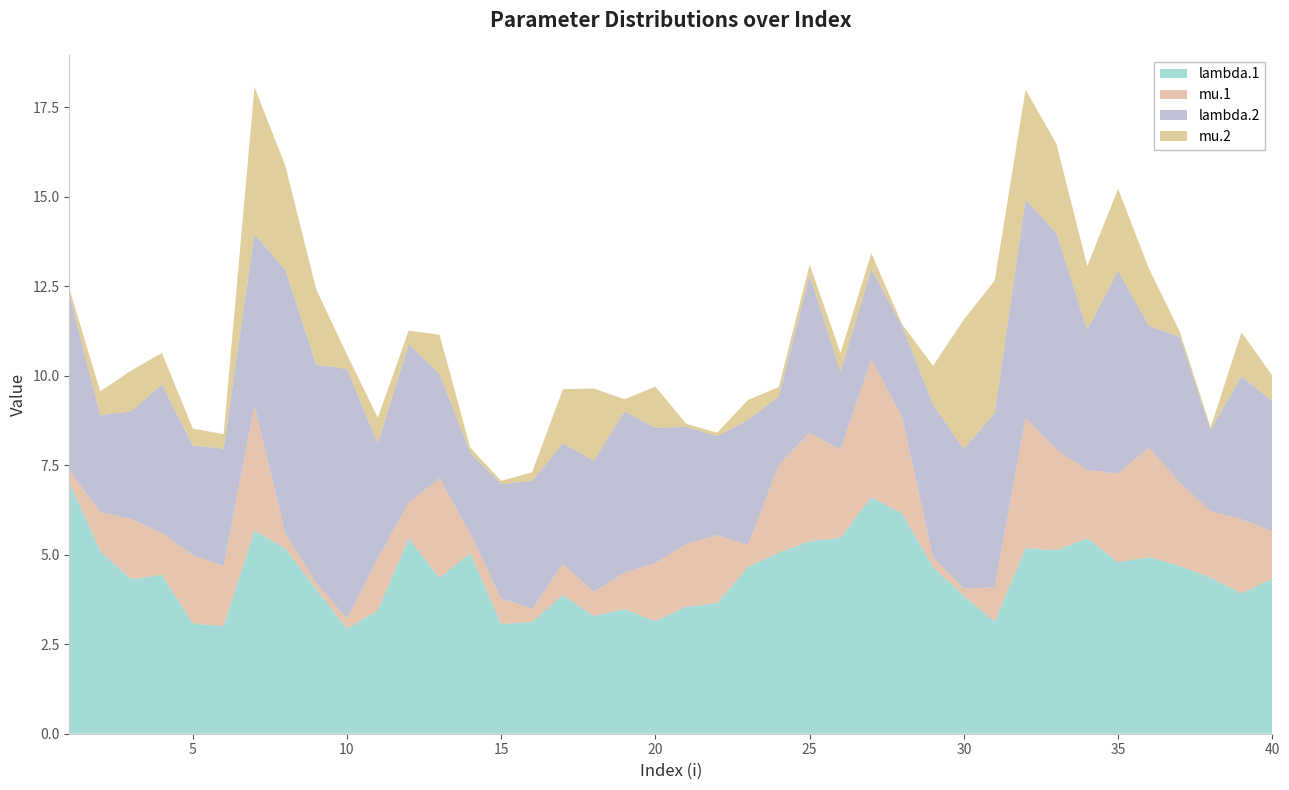

Reading left to right, what are all the values shown in this chart?

lambda.1: 1=7.0	2=5.1	3=4.3	4=4.4	5=3.1	6=3.0	7=5.7	8=5.2	9=4.0	10=2.9	11=3.5	12=5.5	13=4.4	14=5.0	15=3.1	16=3.1	17=3.9	18=3.3	19=3.5	20=3.1	21=3.6	22=3.6	23=4.7	24=5.1	25=5.4	26=5.5	27=6.6	28=6.2	29=4.7	30=3.9	31=3.1	32=5.2	33=5.1	34=5.5	35=4.8	36=4.9	37=4.7	38=4.4	39=3.9	40=4.3
mu.1: 1=0.3	2=1.1	3=1.7	4=1.2	5=1.9	6=1.7	7=3.5	8=0.4	9=0.2	10=0.3	11=1.4	12=1.0	13=2.8	14=0.5	15=0.7	16=0.4	17=0.9	18=0.7	19=1.0	20=1.6	21=1.8	22=1.9	23=0.6	24=2.5	25=3.0	26=2.5	27=3.9	28=2.7	29=0.3	30=0.2	31=1.0	32=3.6	33=2.8	34=1.9	35=2.5	36=3.1	37=2.3	38=1.9	39=2.1	40=1.3
lambda.2: 1=4.9	2=2.7	3=3.0	4=4.1	5=3.1	6=3.3	7=4.8	8=7.4	9=6.1	10=7.0	11=3.2	12=4.4	13=2.9	14=2.3	15=3.2	16=3.6	17=3.4	18=3.7	19=4.5	20=3.8	21=3.3	22=2.8	23=3.5	24=1.9	25=4.4	26=2.2	27=2.5	28=2.5	29=4.3	30=3.9	31=4.9	32=6.1	33=6.0	34=3.9	35=5.7	36=3.4	37=4.1	38=2.3	39=4.0	40=3.6
mu.2: 1=0.1	2=0.7	3=1.1	4=0.9	5=0.5	6=0.4	7=4.1	8=2.9	9=2.1	10=0.4	11=0.7	12=0.4	13=1.1	14=0.1	15=0.1	16=0.2	17=1.5	18=2.0	19=0.3	20=1.2	21=0.1	22=0.1	23=0.6	24=0.3	25=0.3	26=0.5	27=0.4	28=0.1	29=1.1	30=3.6	31=3.7	32=3.1	33=2.5	34=1.8	35=2.3	36=1.6	37=0.1	38=0.1	39=1.2	40=0.7